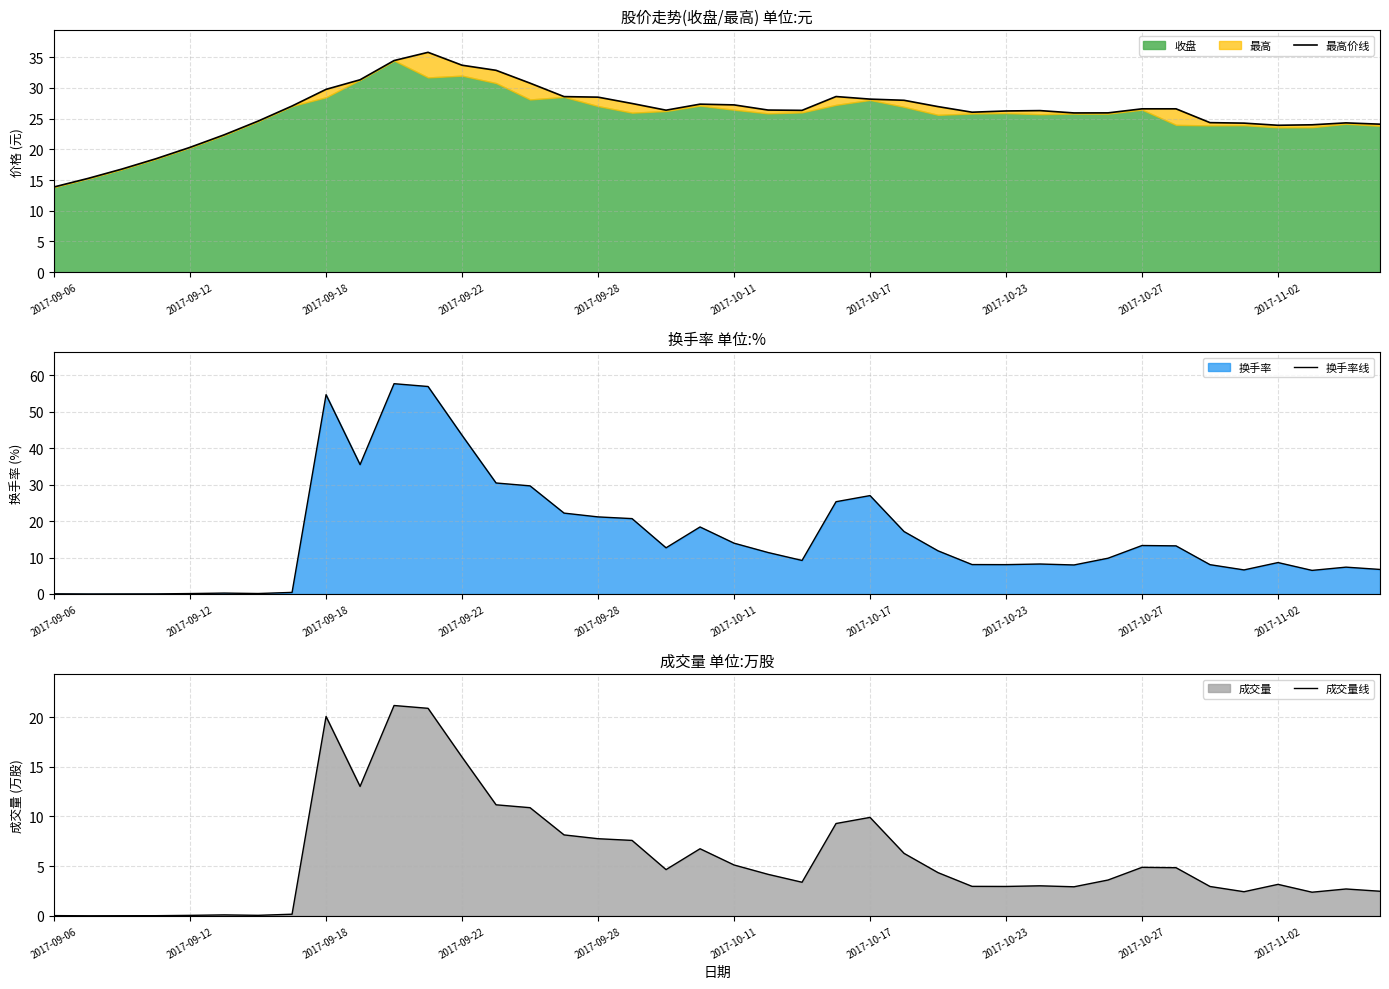

At which category does 最高价线 reach its first local valley?

18